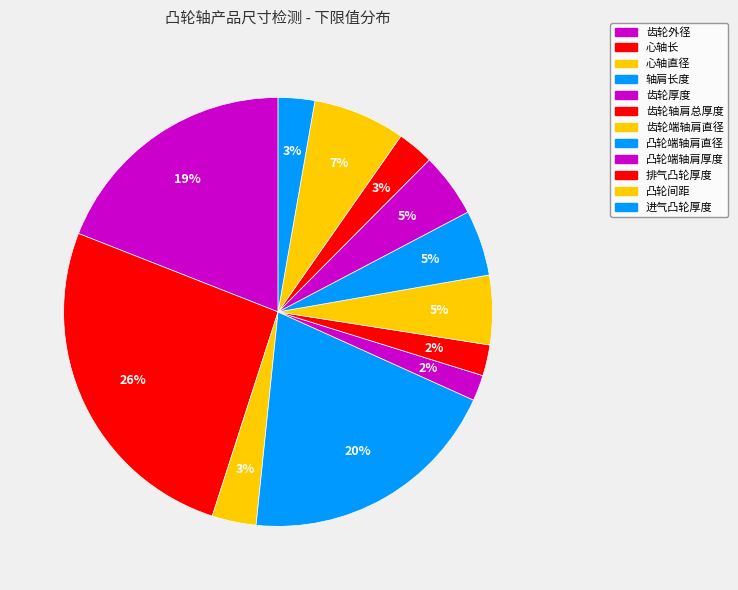

The 凸轮端轴肩厚度 slice represents 12% of the pie. True or false?

False